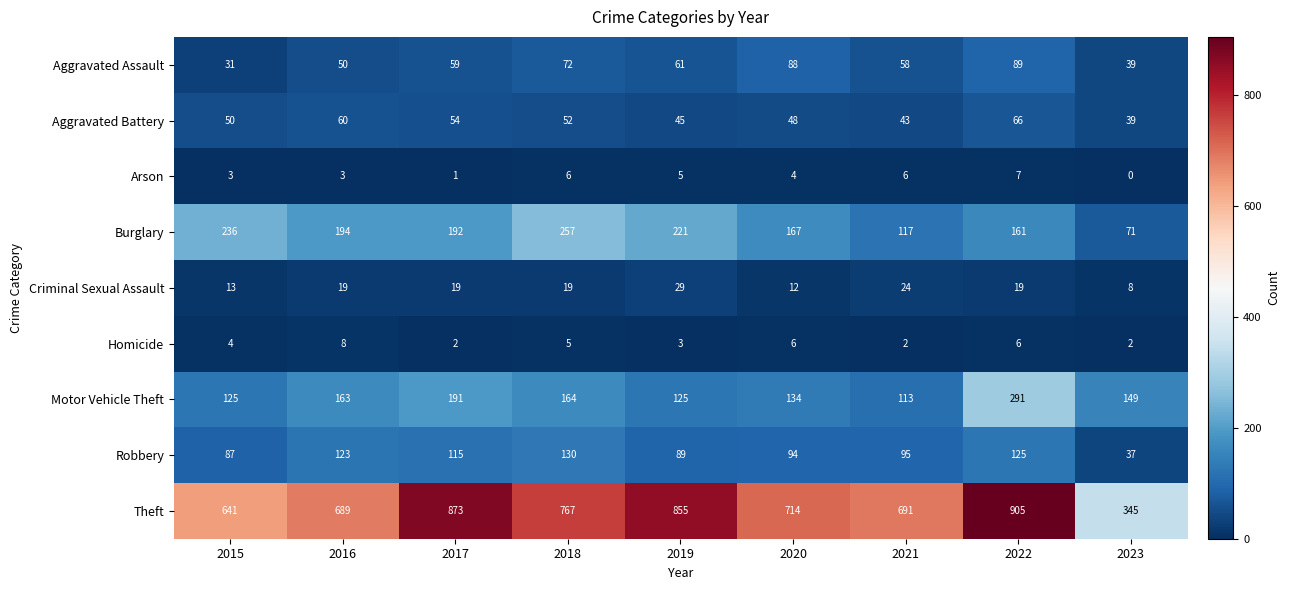

At 2020, list the series in order from largest to smallest.

Theft, Burglary, Motor Vehicle Theft, Robbery, Aggravated Assault, Aggravated Battery, Criminal Sexual Assault, Homicide, Arson